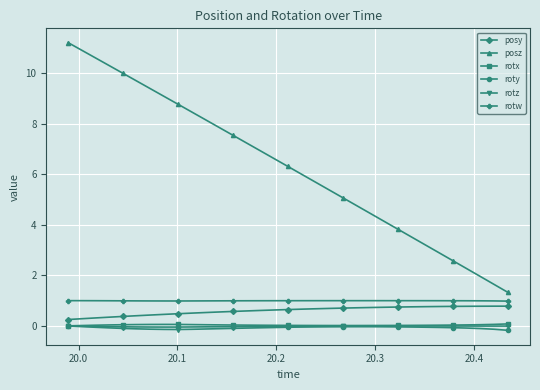

What is the greatest value displayed?

11.2